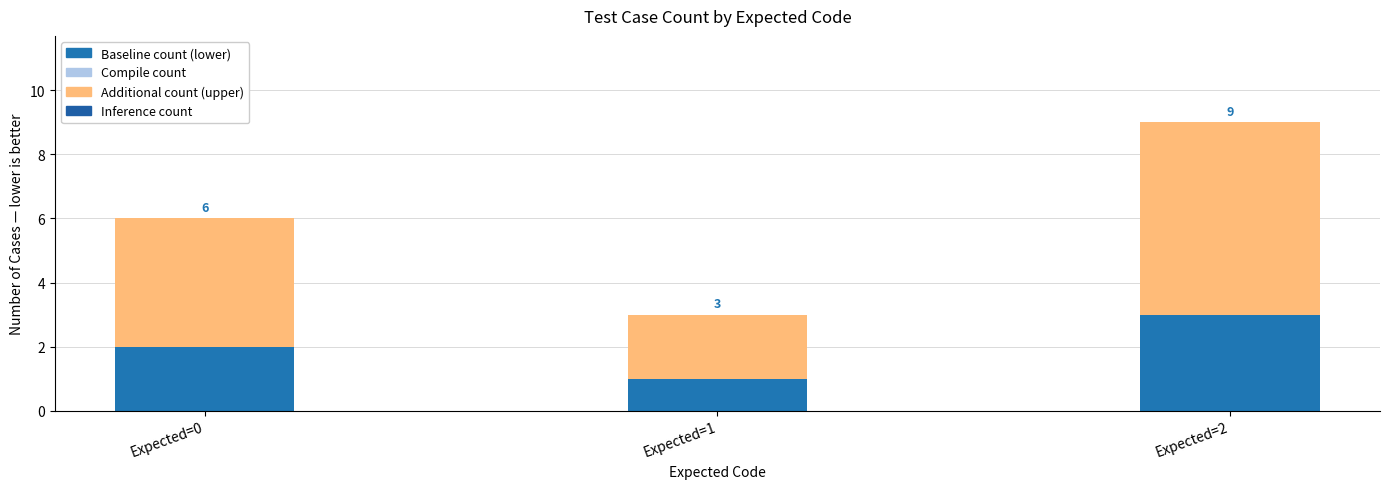

At which label does Baseline count (lower) reach its peak?

Expected=2